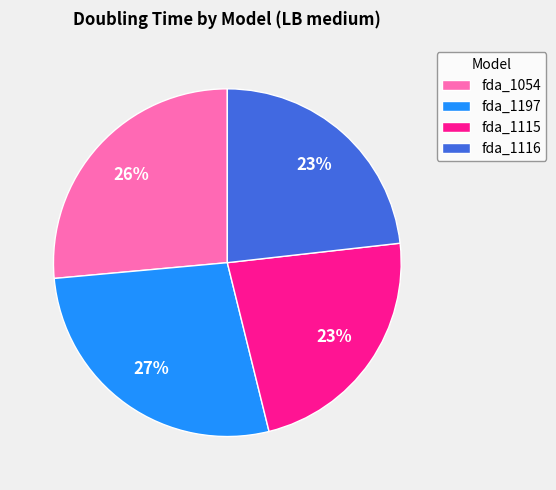

True or false: fda_1054 accounts for 26% of the total.

True